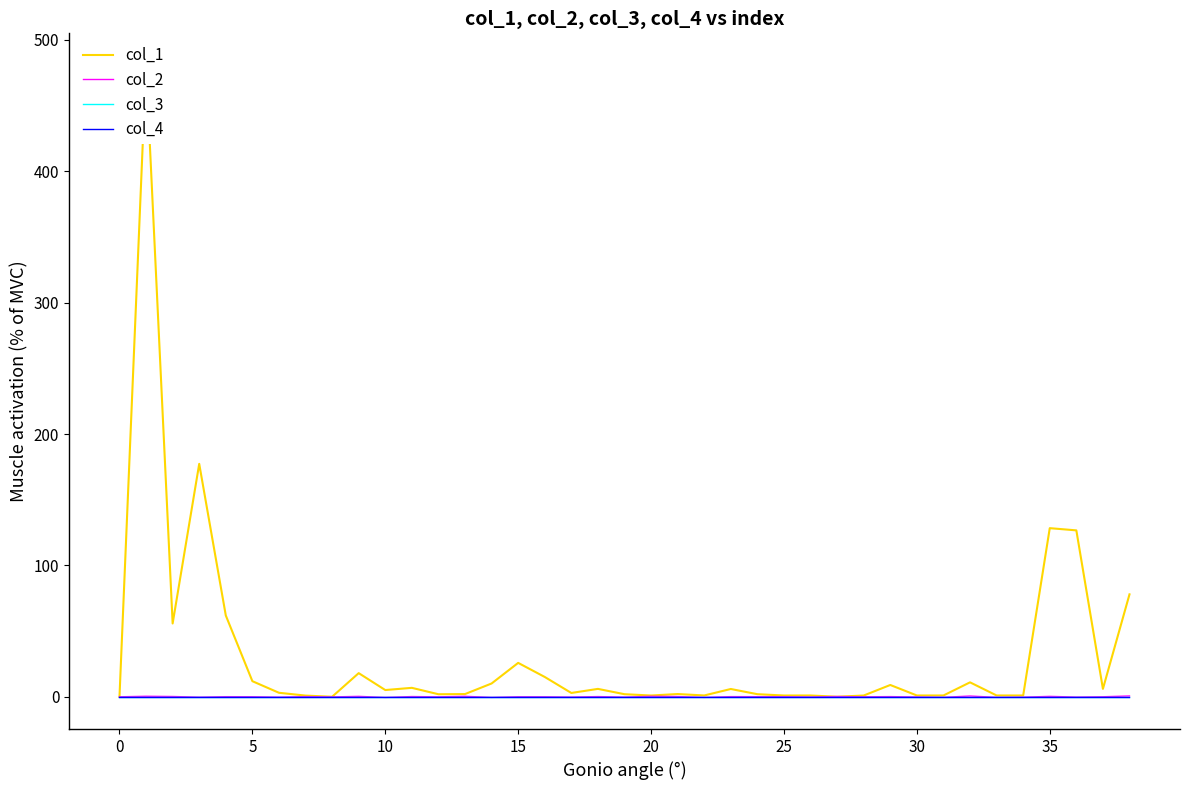

What value does the col_2 series have at 11?

0.2